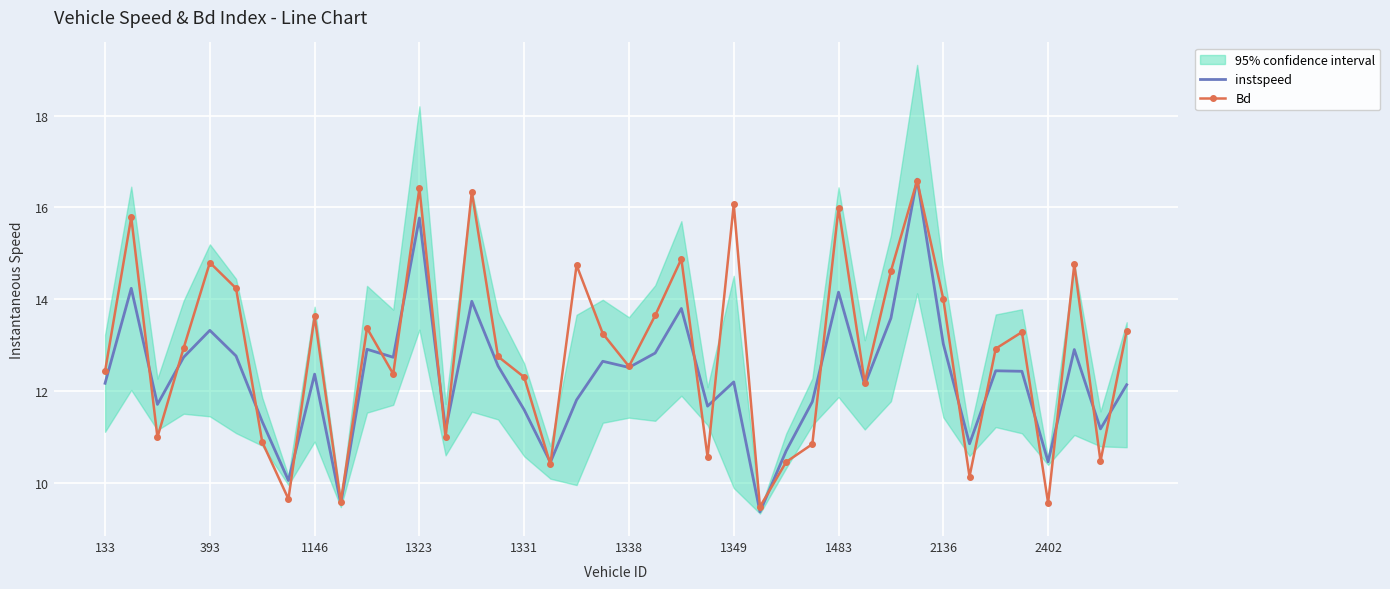

What is the maximum value for instspeed?

16.6